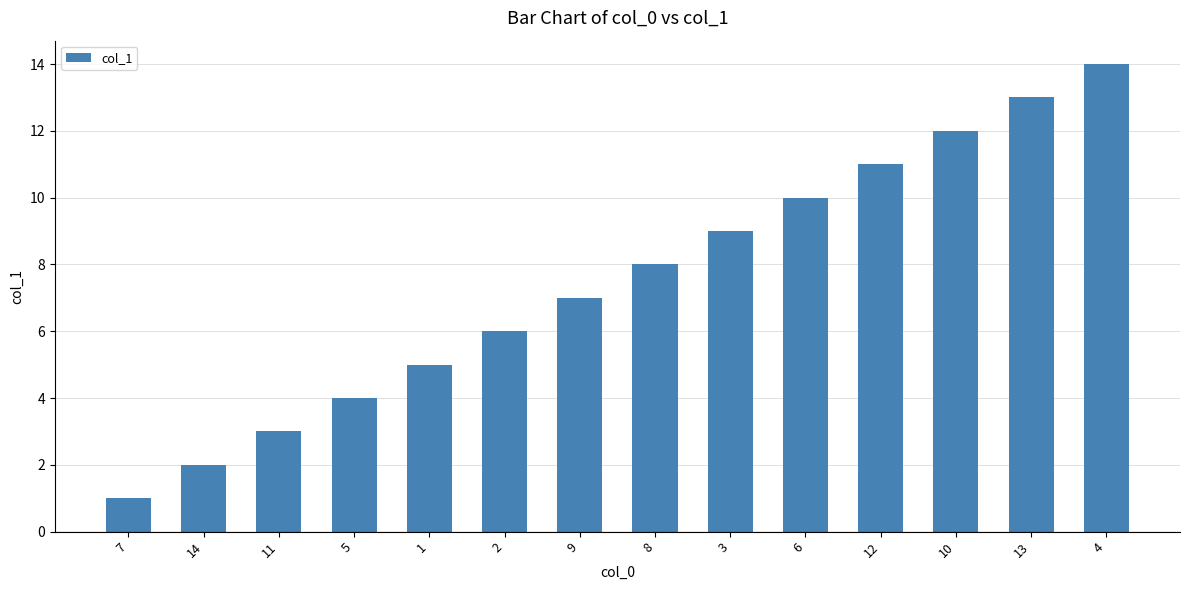

What is the change in value from 2 to 6?

+4